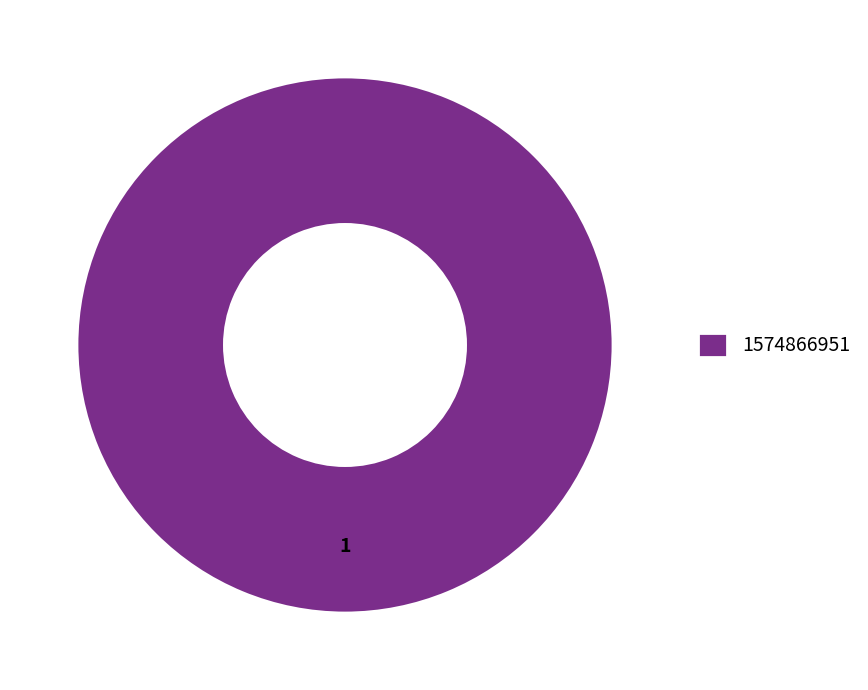

Rank the categories by value from lowest to highest.

1574866951